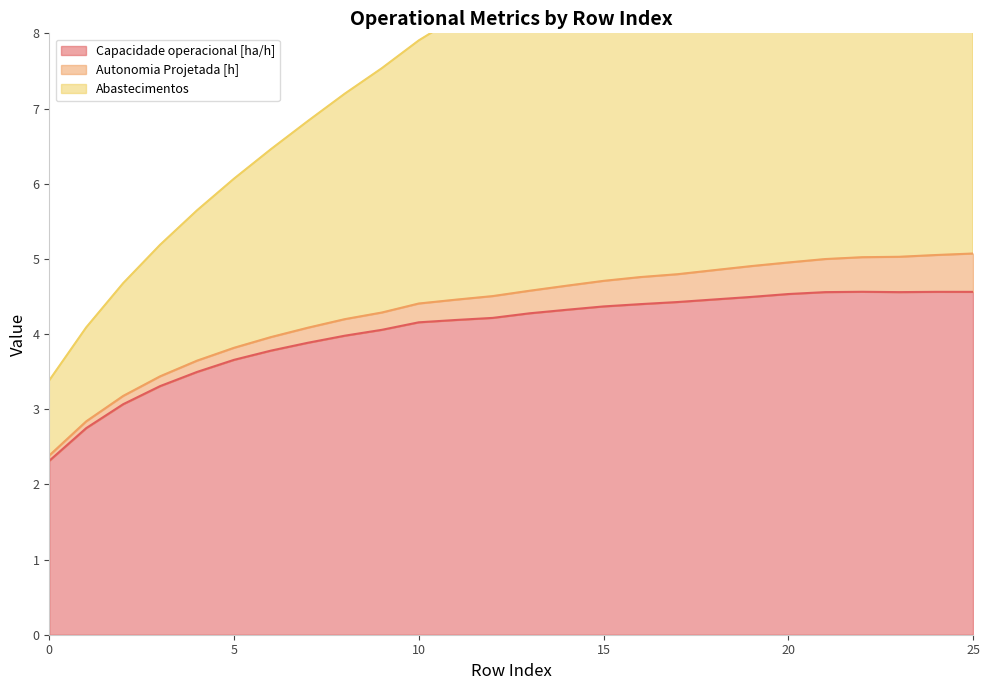

The value of Capacidade operacional [ha/h] at 0 is 0.8. True or false?

False